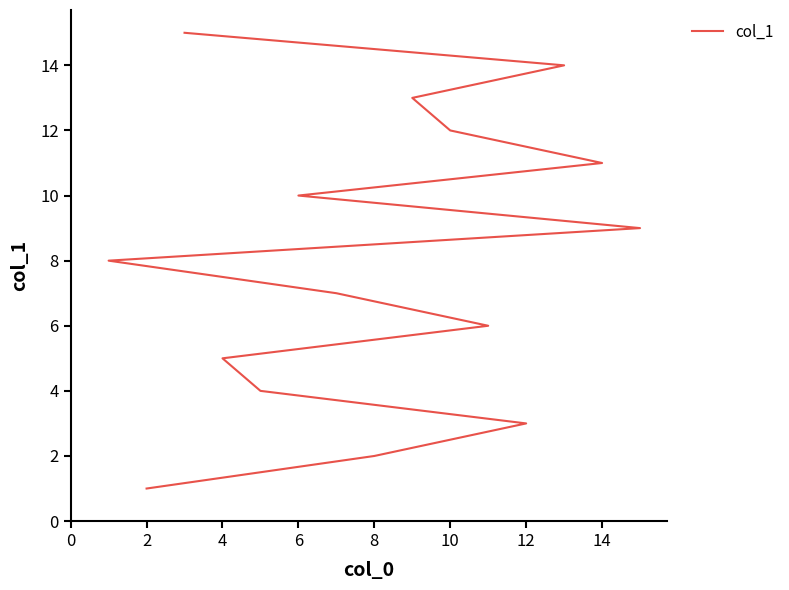

Is it true that the value at 13 is 9?

False